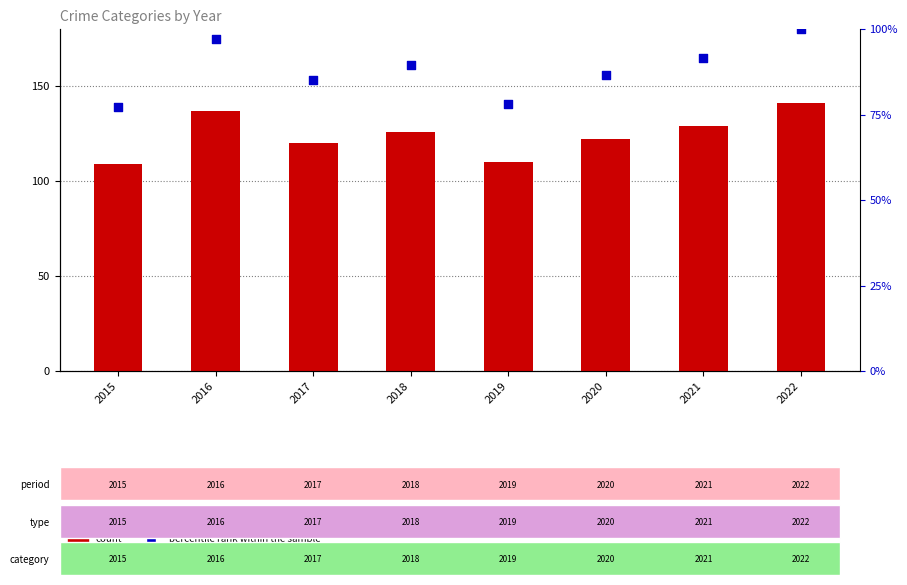

Which series has the largest Y range (max minus min)?

count